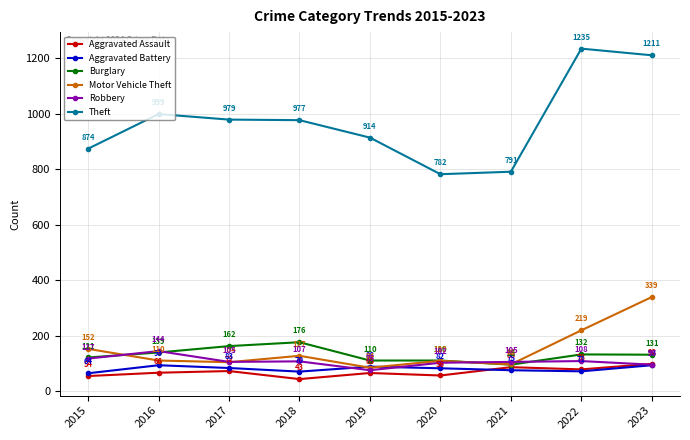

At which label does Aggravated Battery first exceed 82?

2016